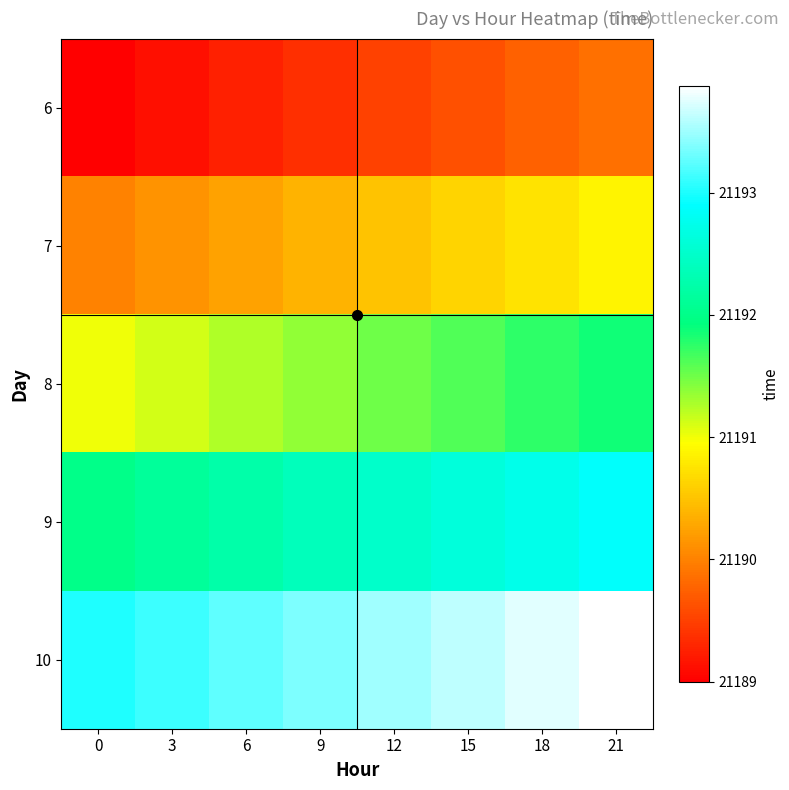

At which category does the chart reach its peak across all series?

21